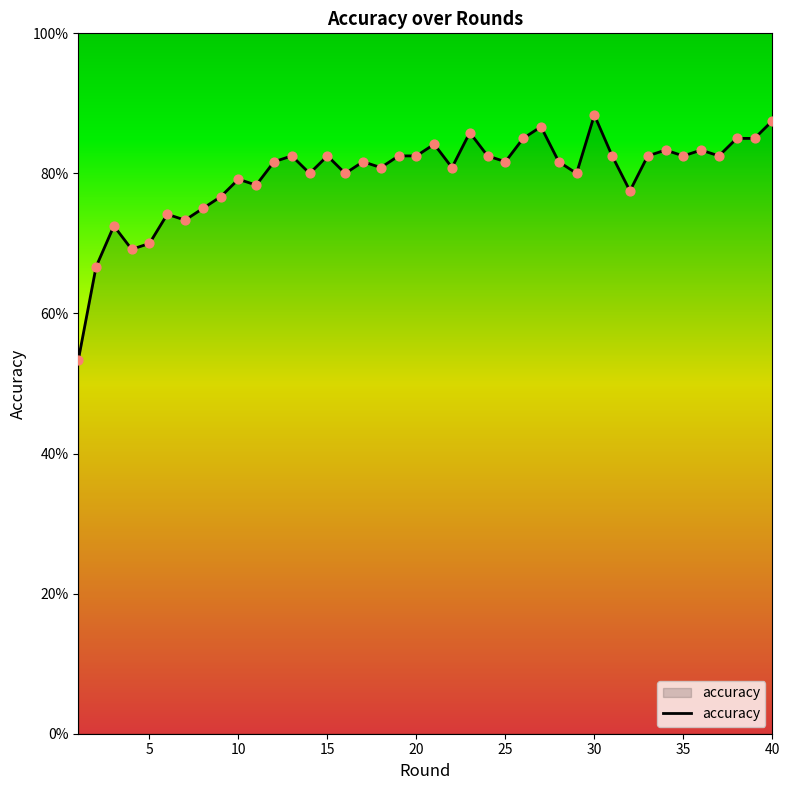

Does the chart have visible grid lines?

No